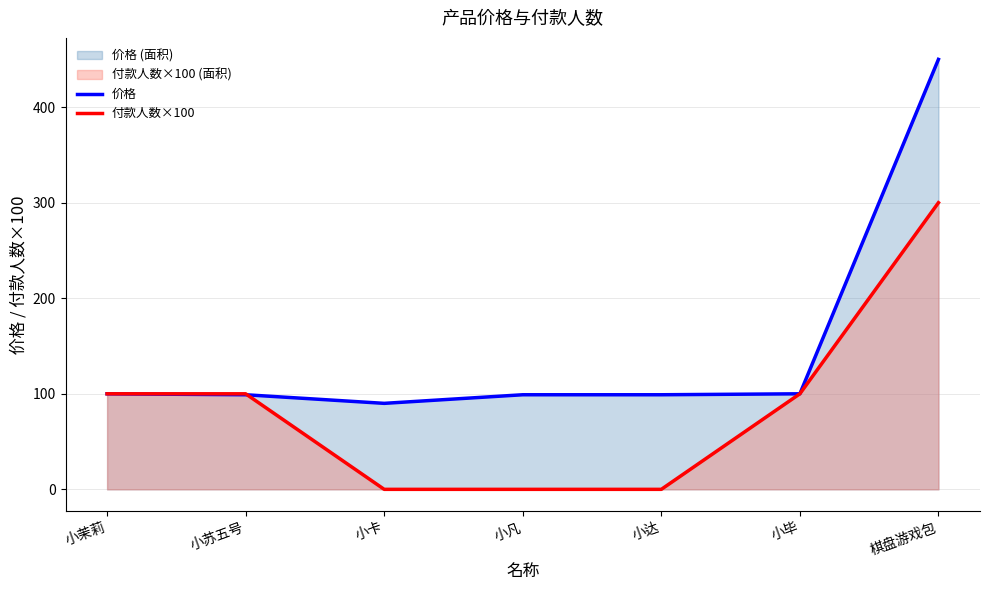

At how many categories does at least one series exceed 279?

1